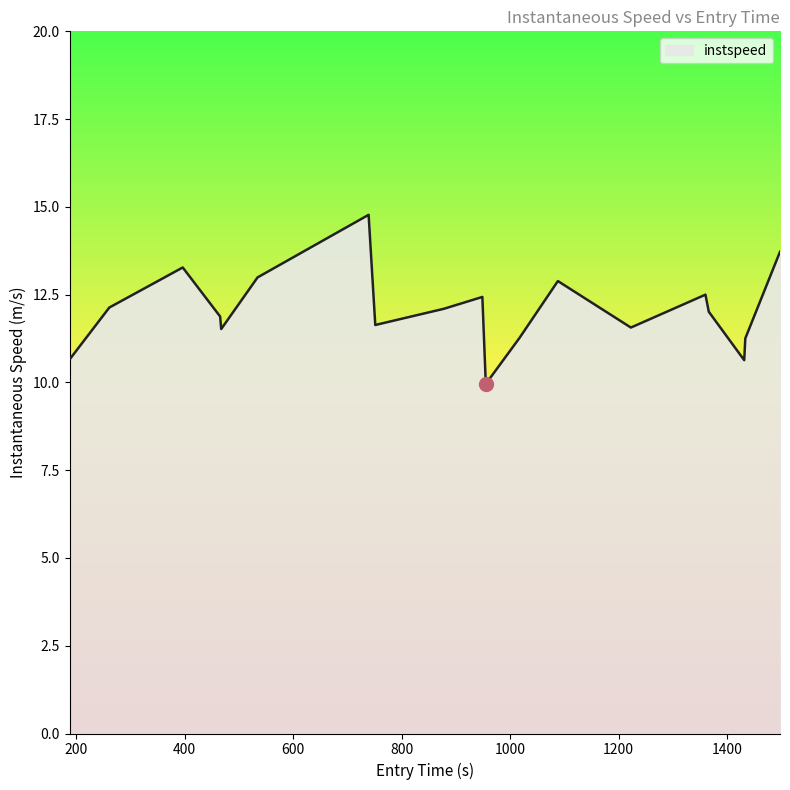

True or false: the data has more than 1 interior local peaks.

True